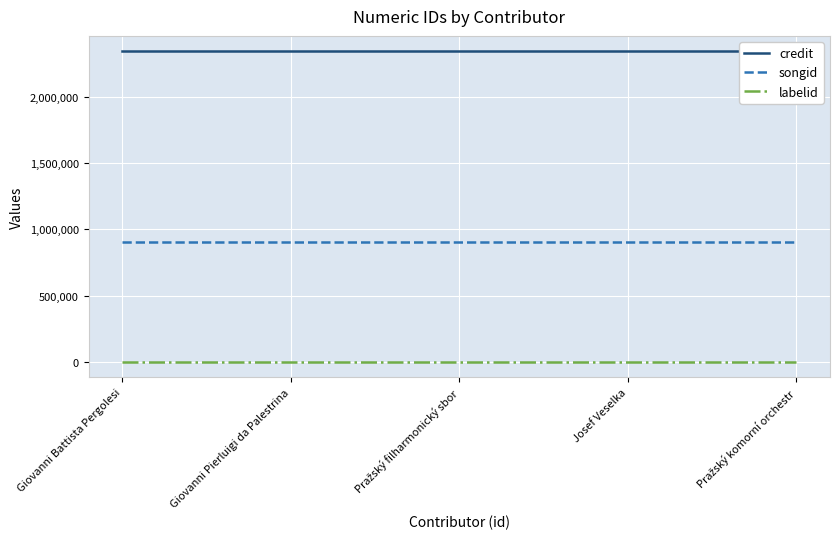

Reading left to right, list all the values displayed in this chart.

credit: 2343362	2343362	2343362	2343362	2343362
songid: 902679	902679	902679	902679	902679
labelid: 1906	1906	1906	1906	1906